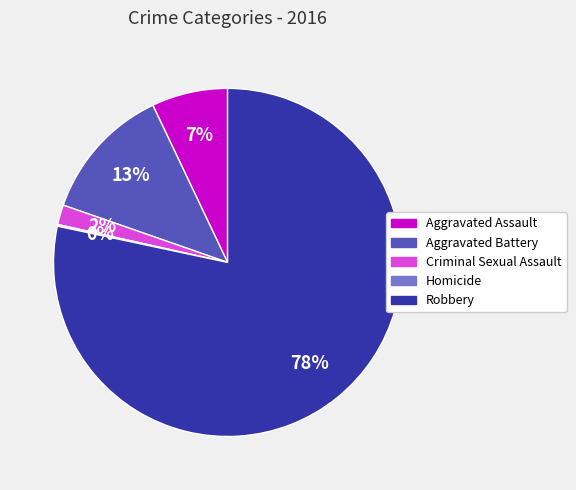

To the nearest percent, what is the difference between the Aggravated Assault and Criminal Sexual Assault slice percentages?

5%